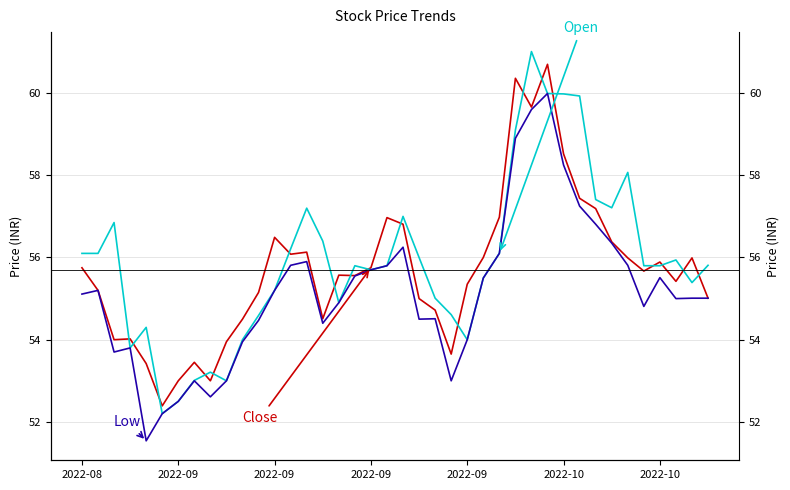

Is it true that Low equals 55.5 at 25?

True